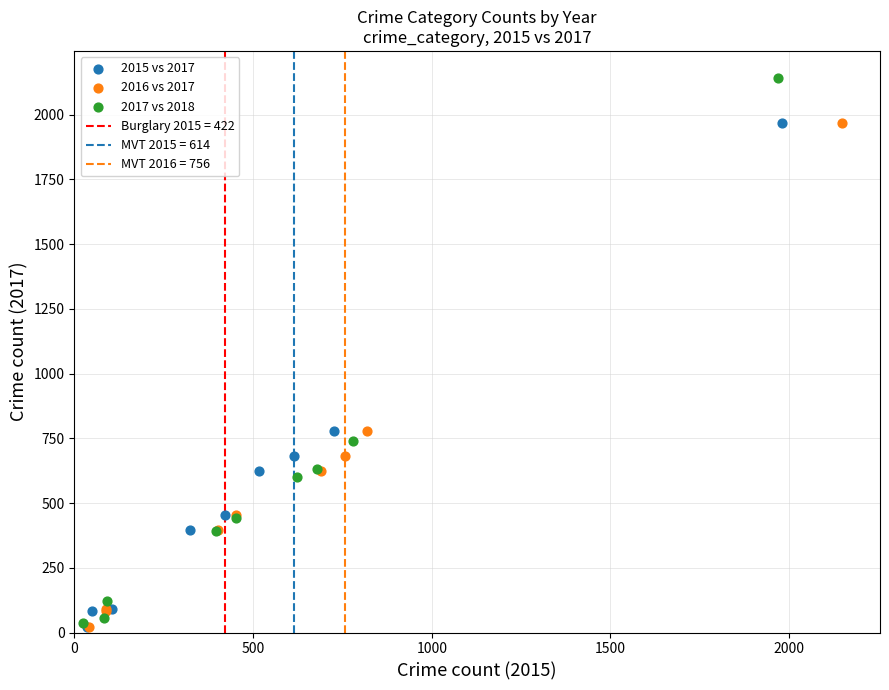

Which series has the widest spread of Y values?

2017 vs 2018